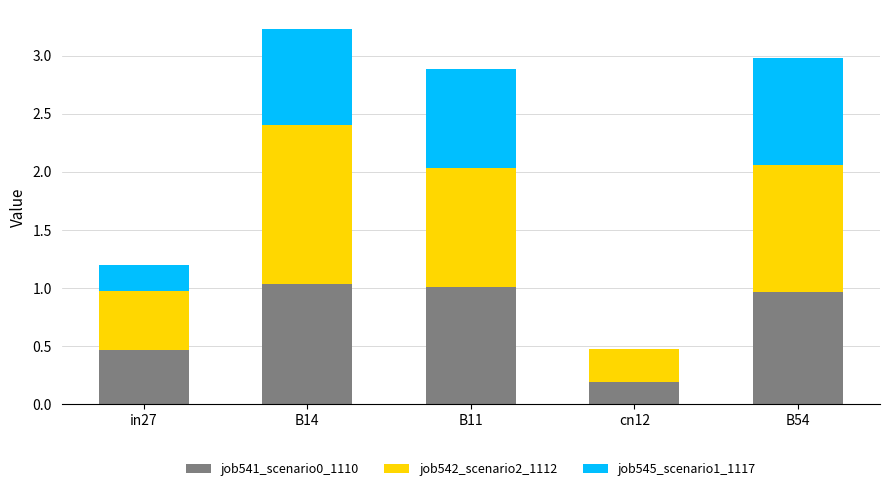

The job541_scenario0_1110 series shows 1.4 at B11. True or false?

False